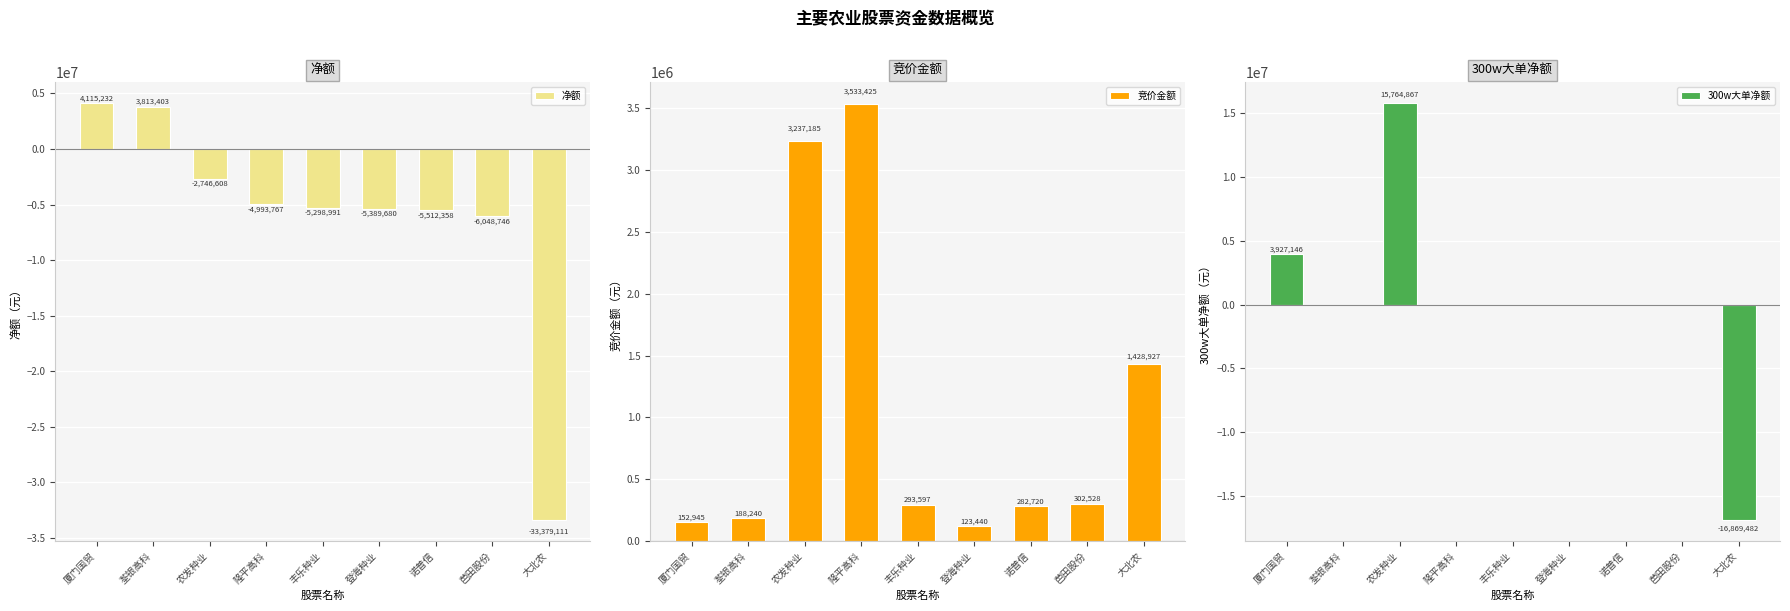

The value of 竞价金额 at 荃银高科 is 188240. True or false?

True